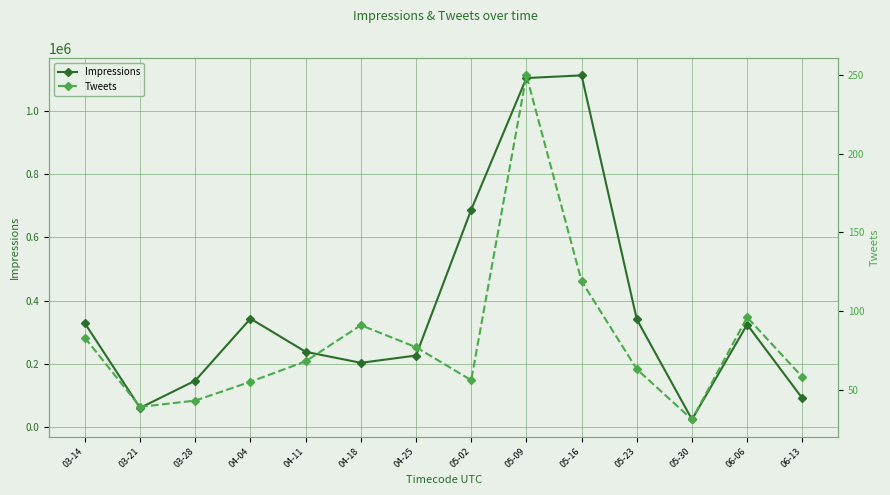

What is the sum of all Impressions values?

5228459